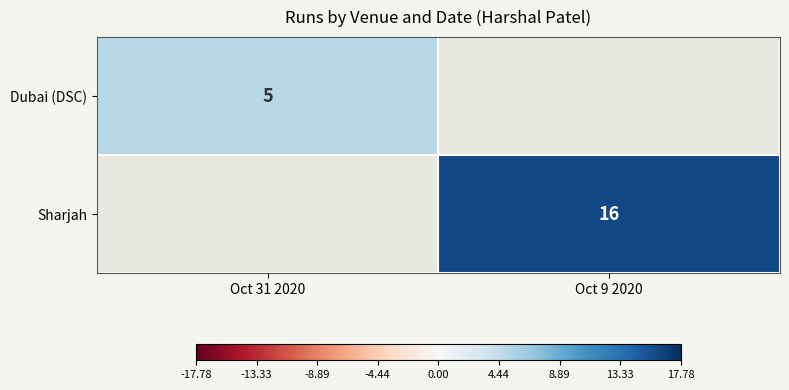

True or false: Sharjah has a value of 16 at Oct 9 2020.

True